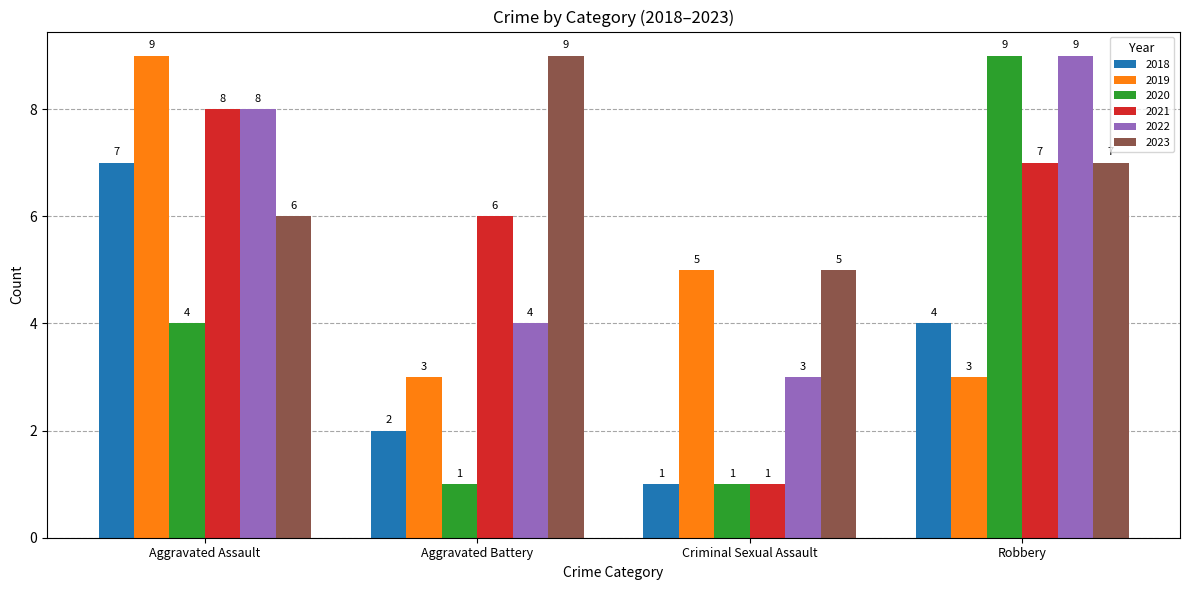

The 2019 series shows 5 at Robbery. True or false?

False